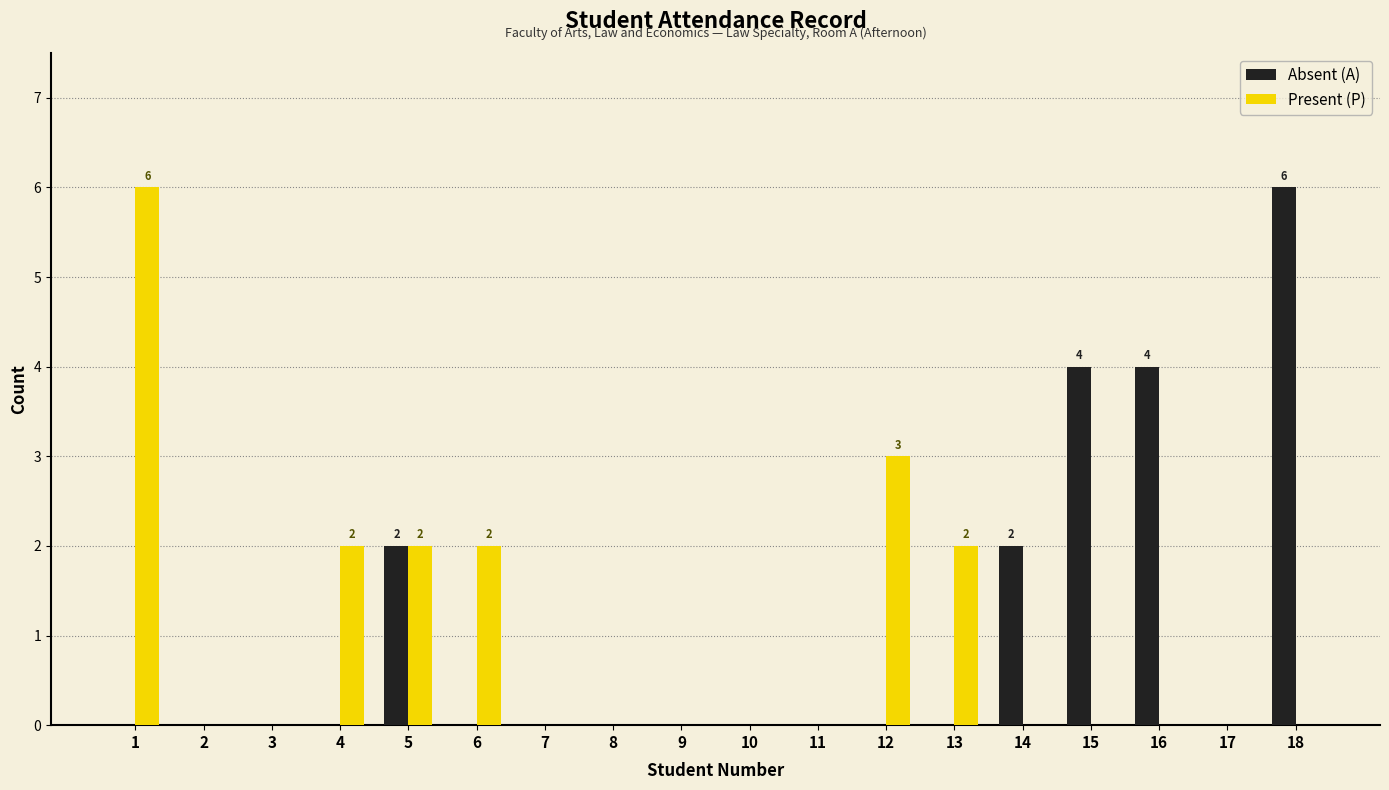

Count the number of categories in the chart.

18